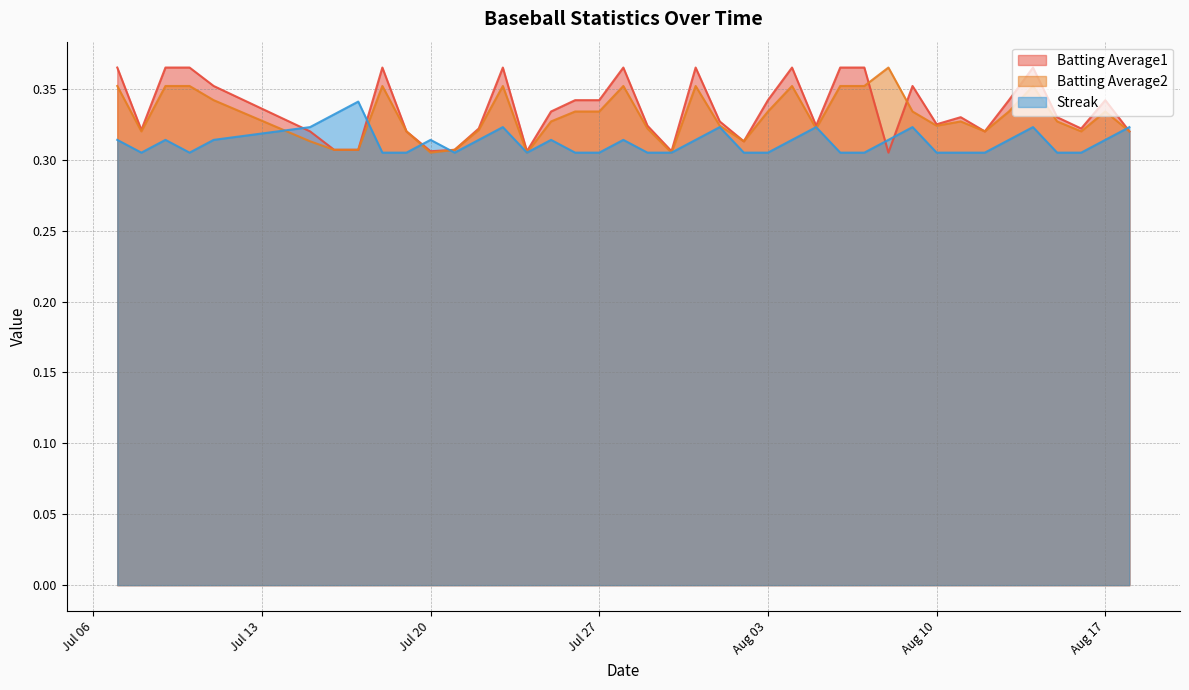

At which label does Batting Average1 reach its minimum?

2010-08-08